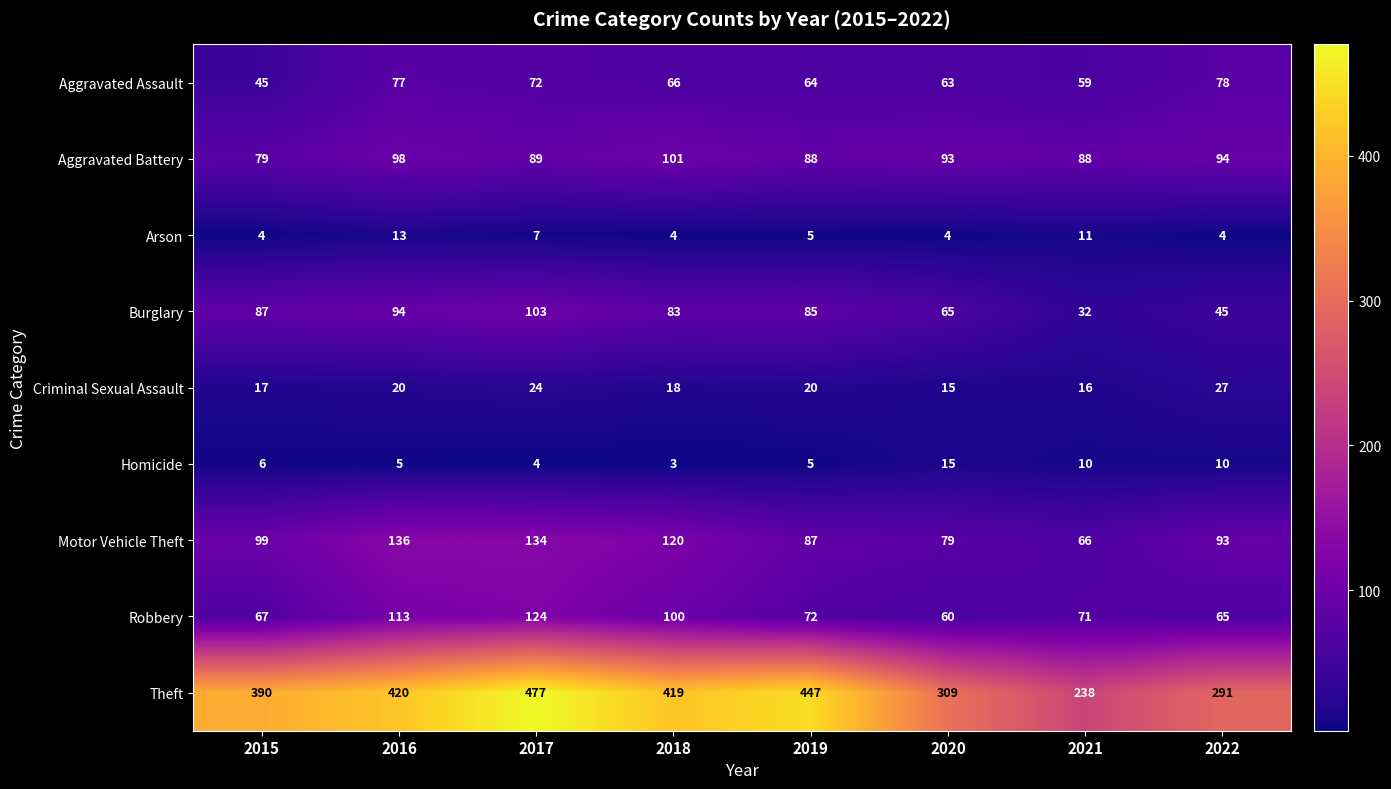

Which category has the lowest value in the Burglary series?

2021